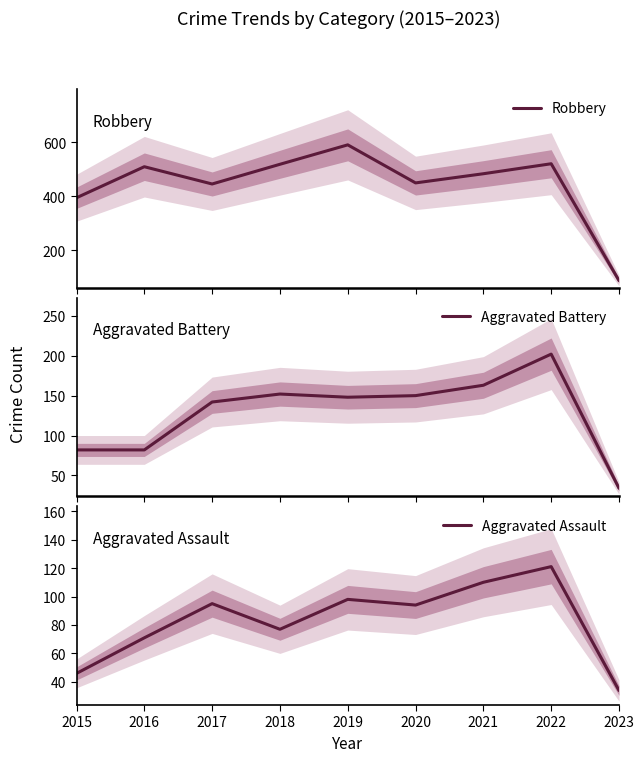

Read the Robbery value at 2021, to the nearest 100.

500